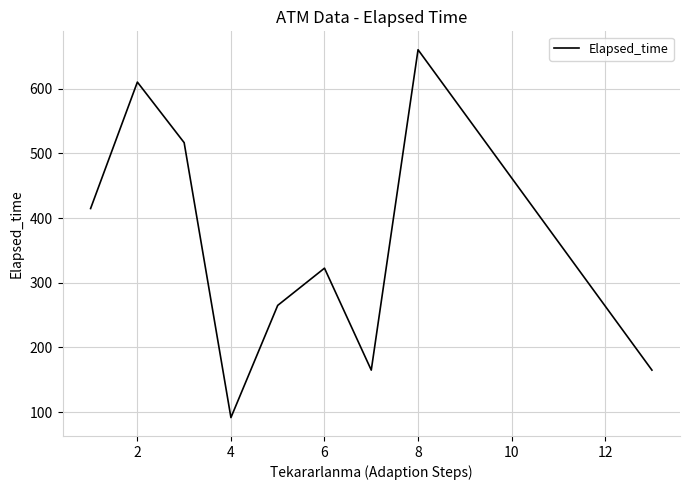

What is the average value?

356.7